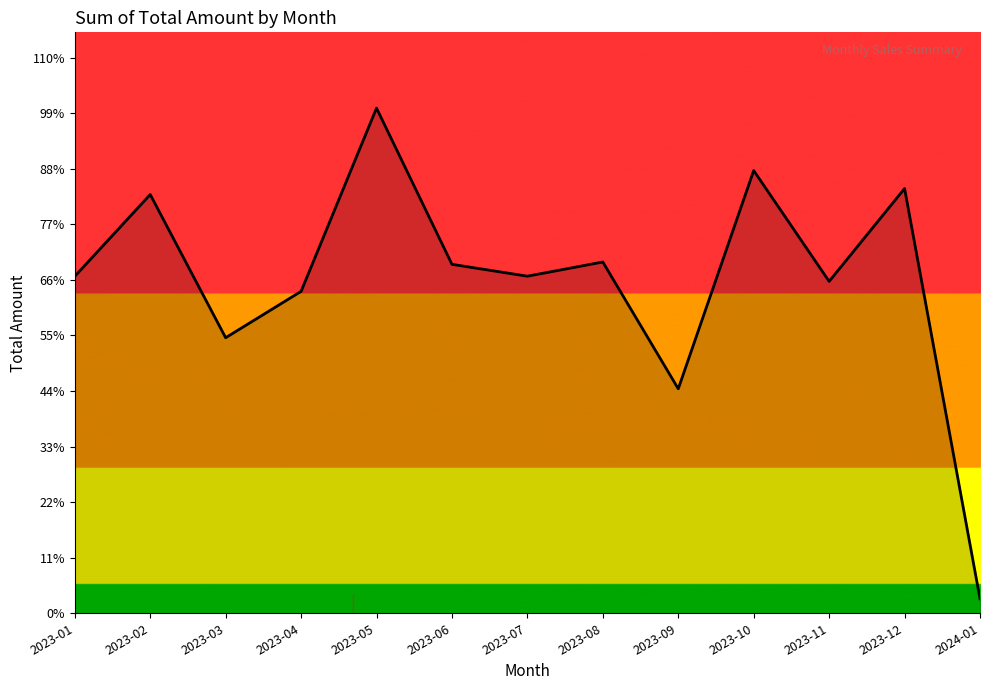

What is the label of the 7th point from the left?

2023-07